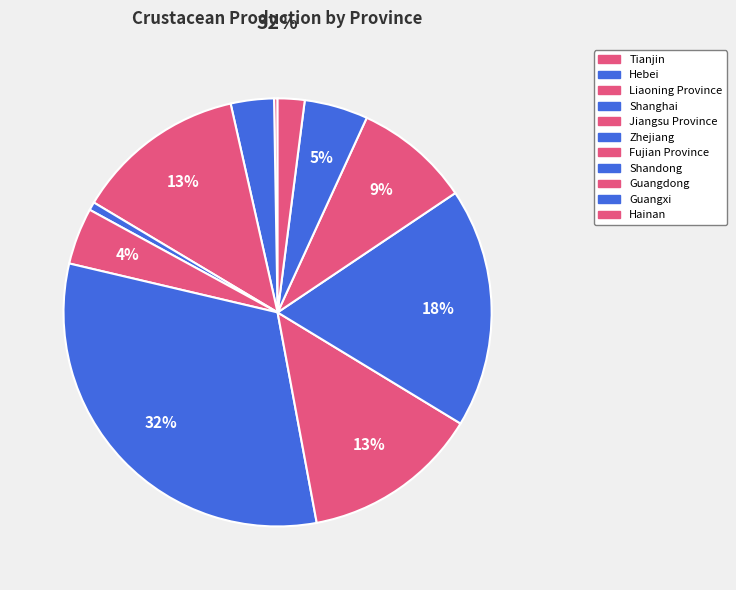

Count the number of slices in the pie.

11